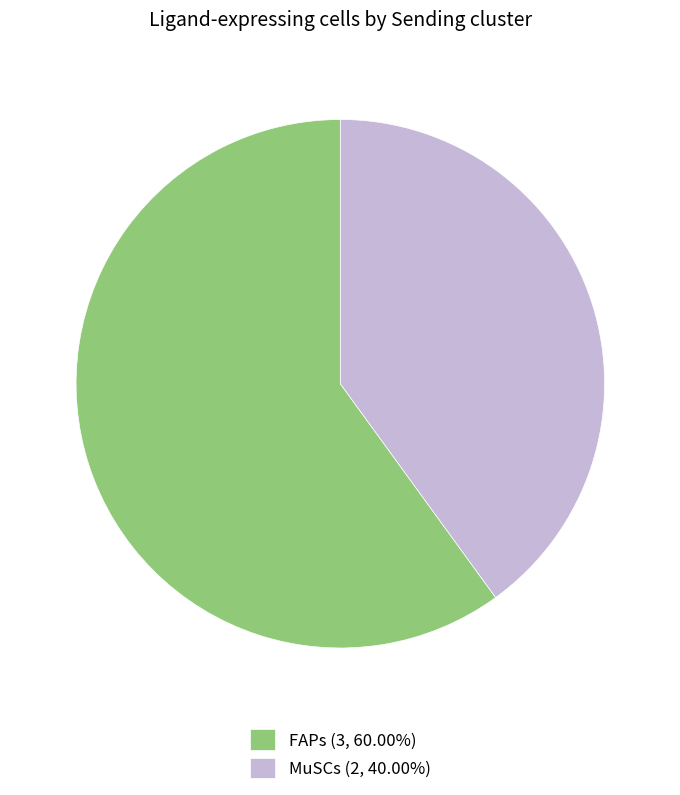

The FAPs slice represents 60% of the pie. True or false?

True